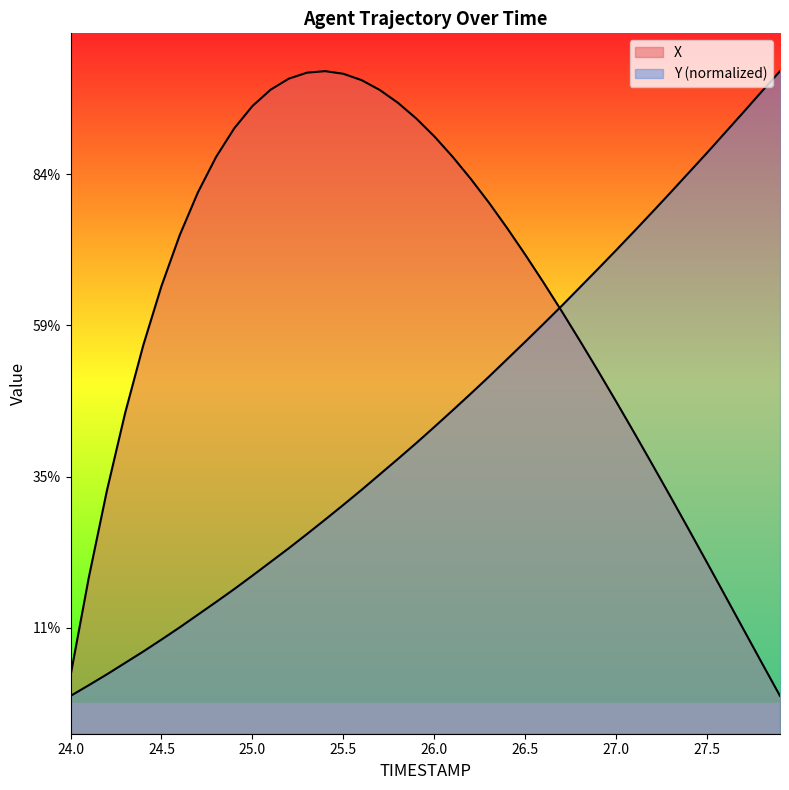

What is the maximum value shown in the chart?

58.5